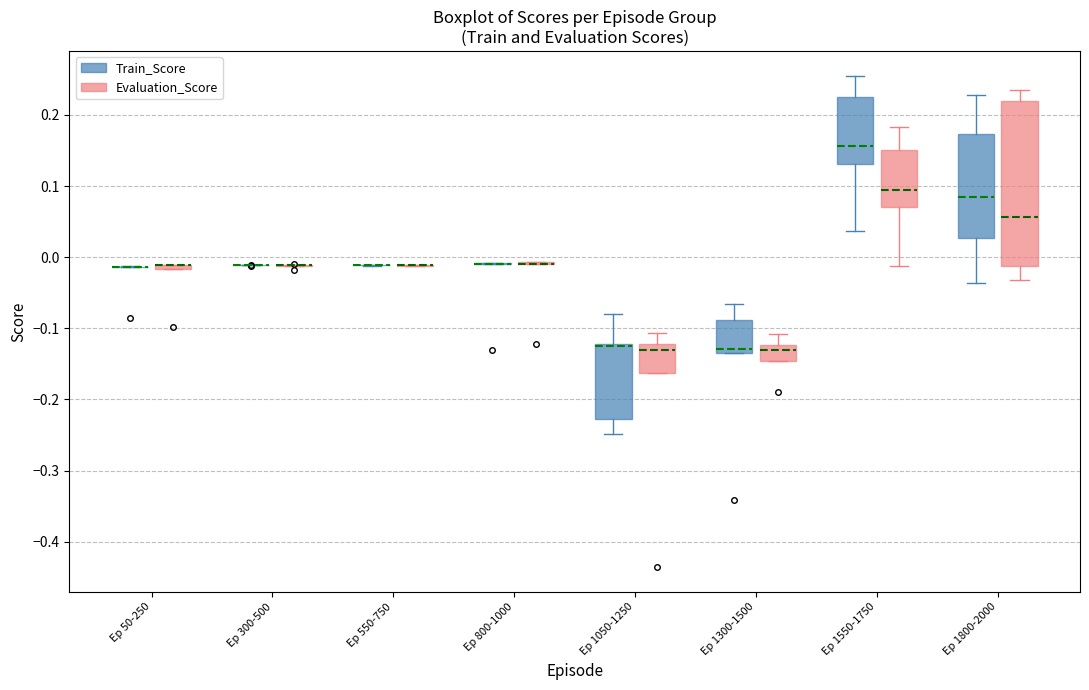

Which box is the tallest, from its lower edge to its upper edge?

Ep 1800-2000 (Evaluation_Score)